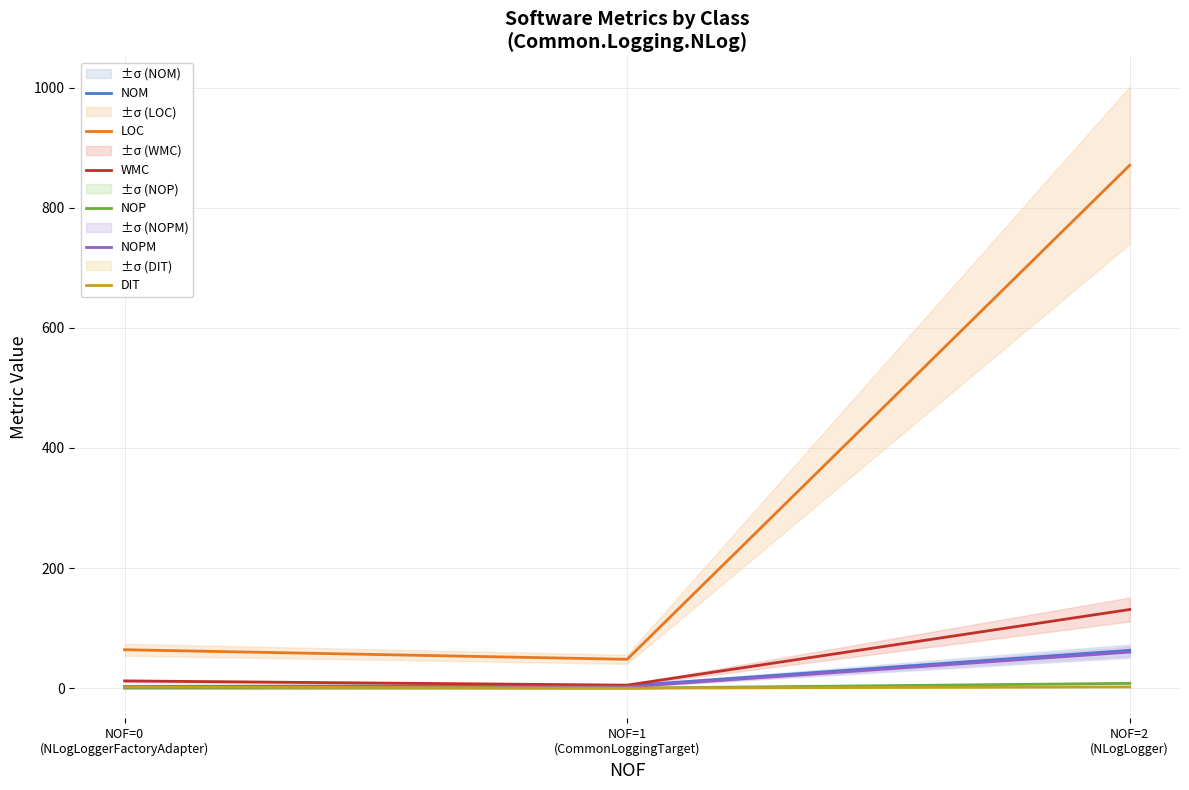

Count the number of data series in this chart.

6